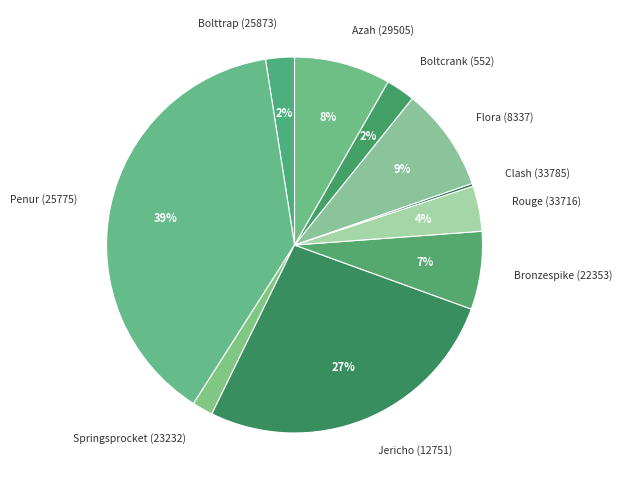

Does Bronzespike (22353) account for over 50% of the chart?

No